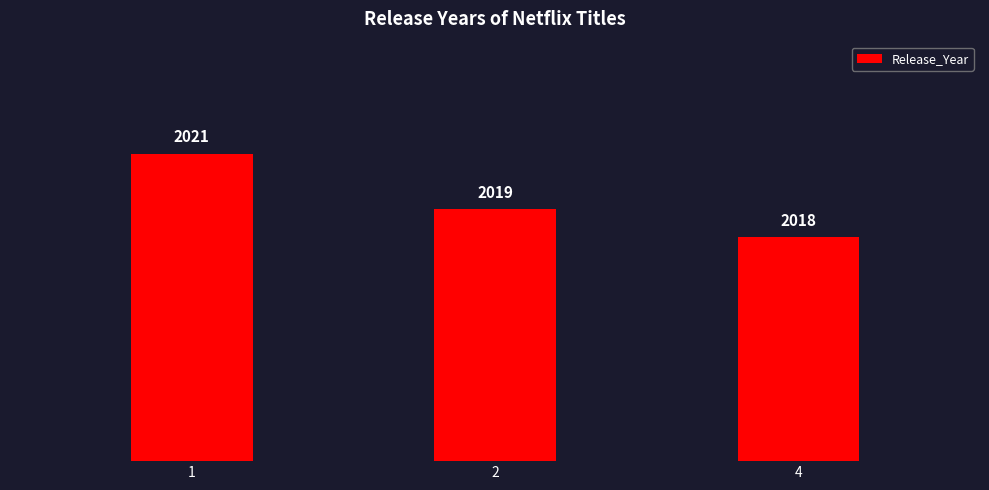

What is the value of the 3rd bar from the left?

2018